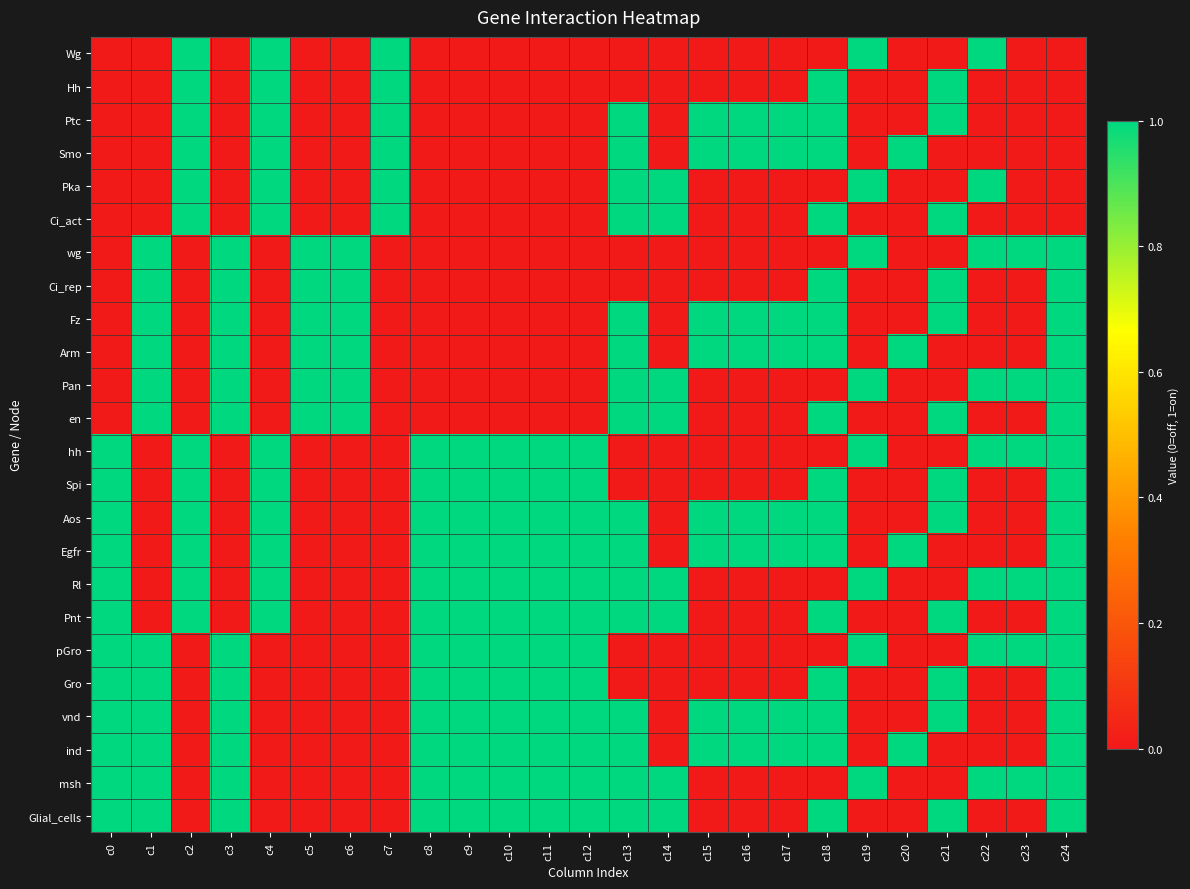

Which category has the lowest value across all series?

c0